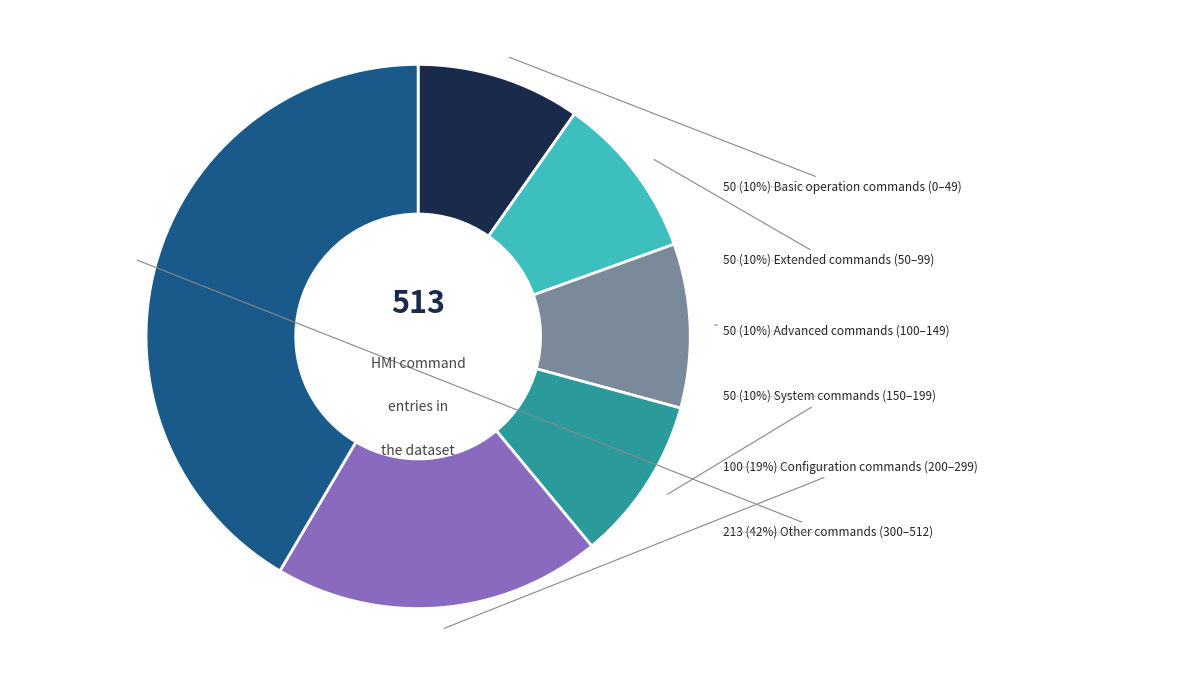

Is there a majority slice in this chart?

No